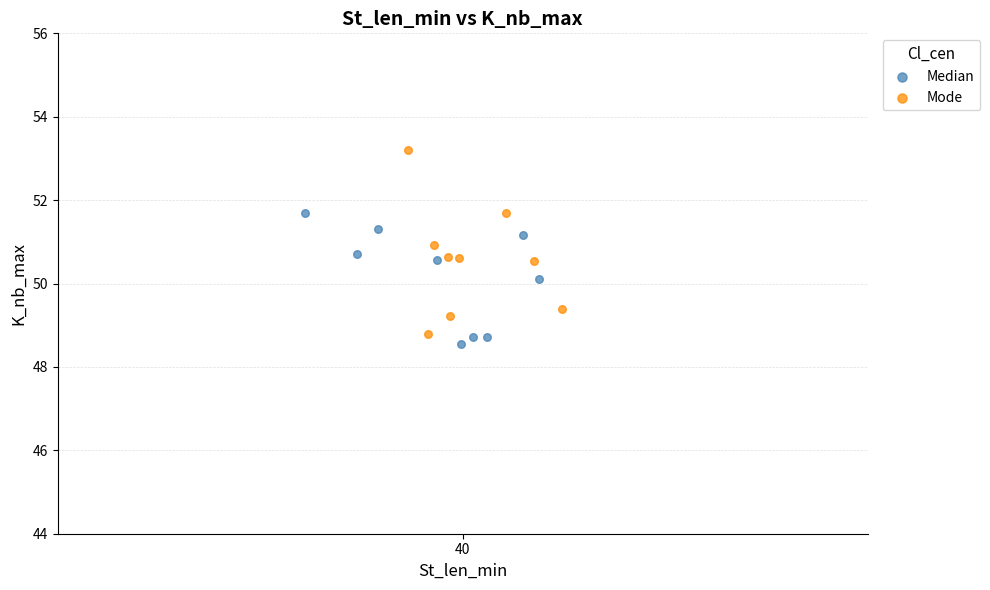

What are all the series names shown in the legend?

Median, Mode